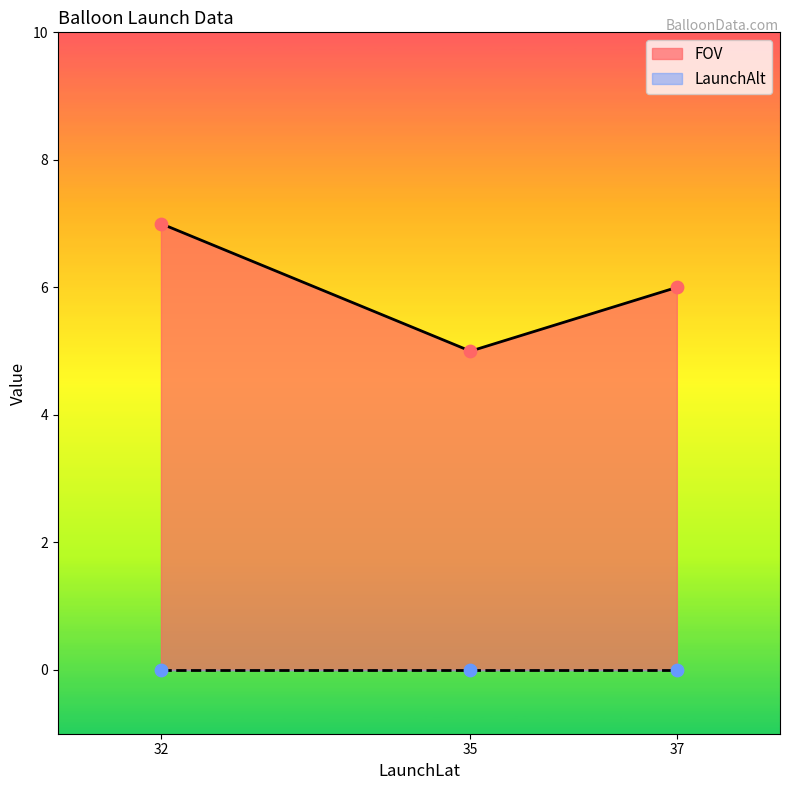

What is the total value across all series at 37?

6